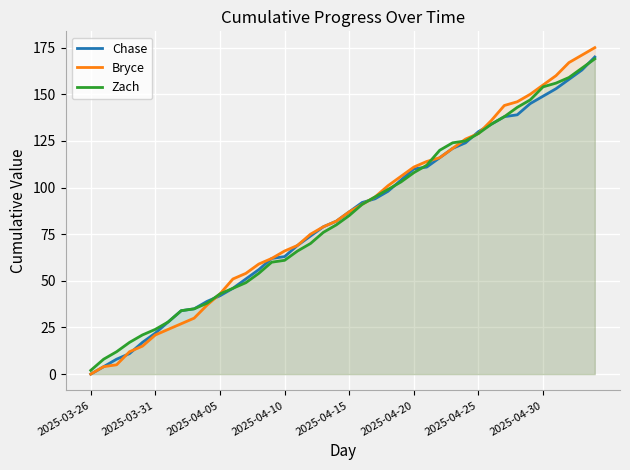

What is the difference between the Zach values at 21 and 8?

56